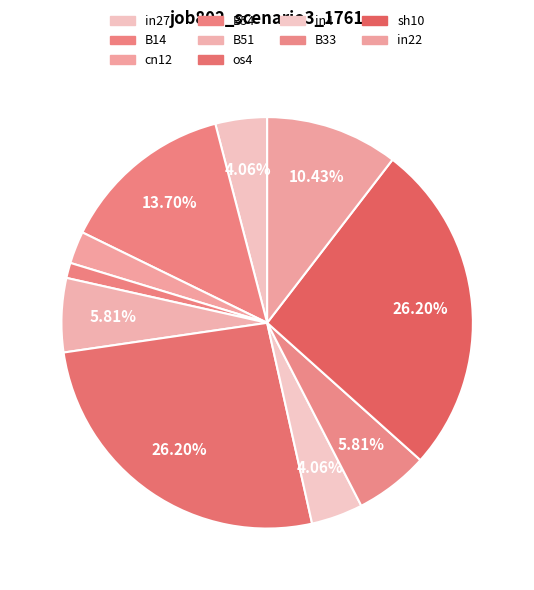

To the nearest percent, what percentage of the pie is B51?

6%